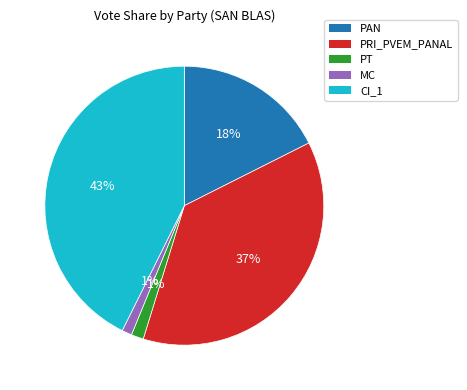

True or false: PAN accounts for 18% of the total.

True